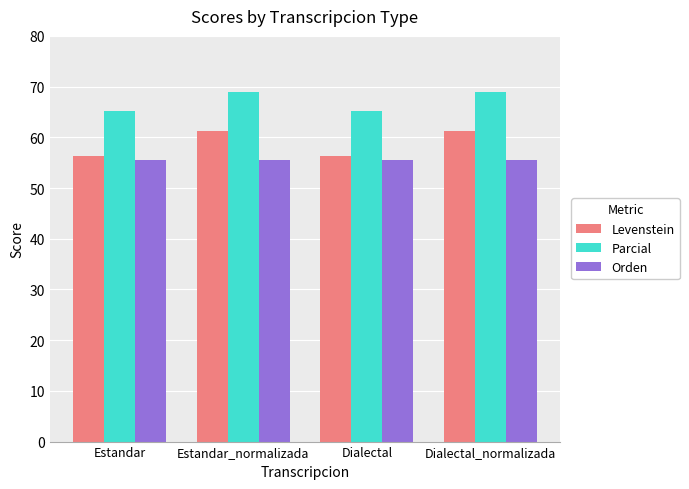

At how many categories does at least one series exceed 60?

4